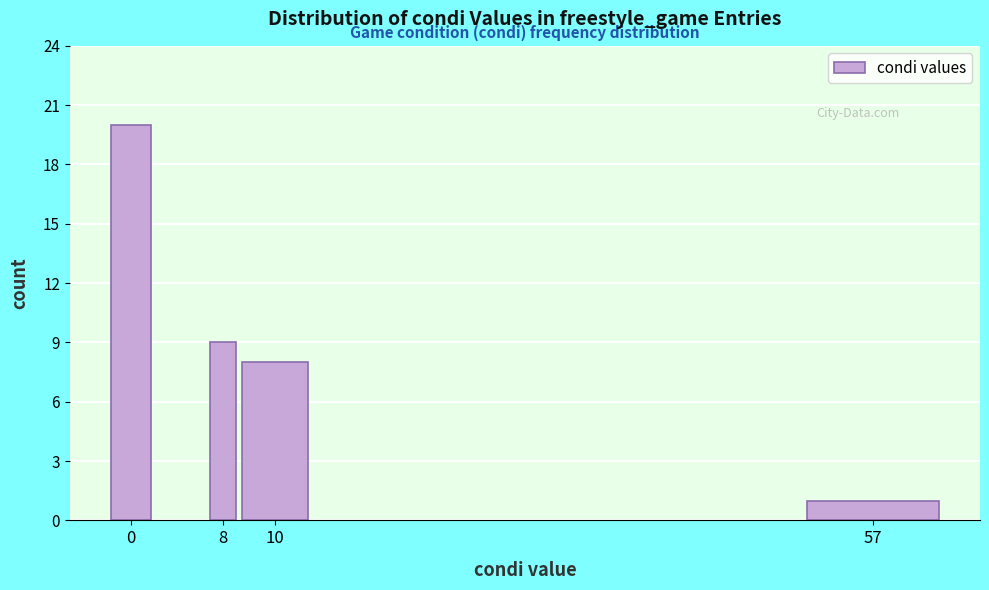

Reading left to right, transcribe all the data shown in this chart.

20	9	8	1